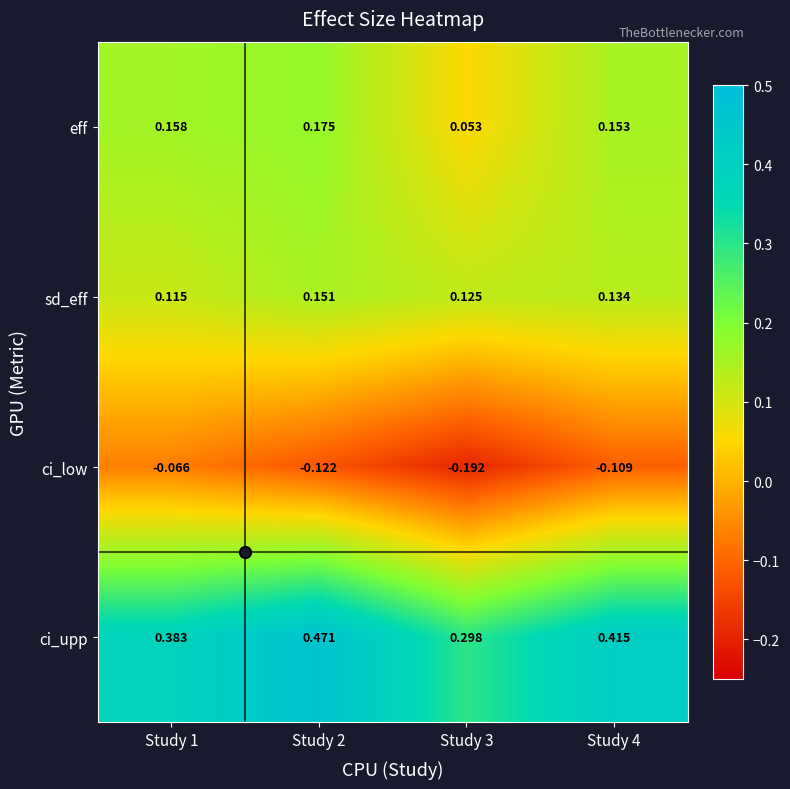

Which series has the widest spread of values?

ci_upp